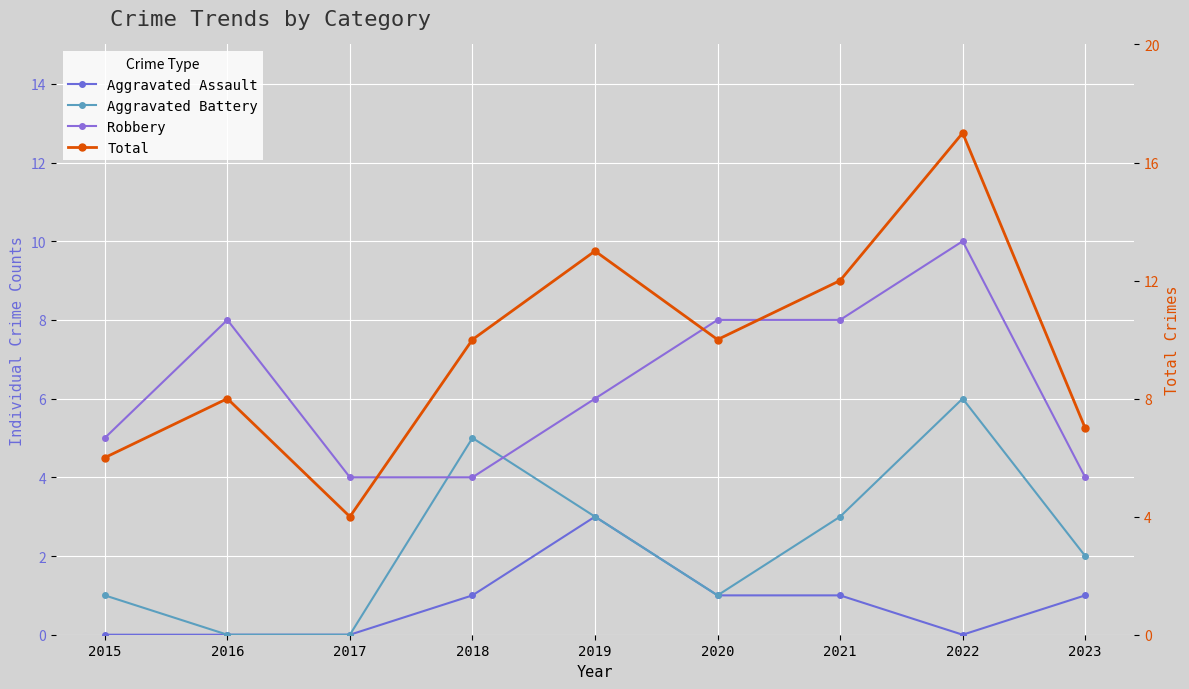

Which category has the lowest value across all series?

2015